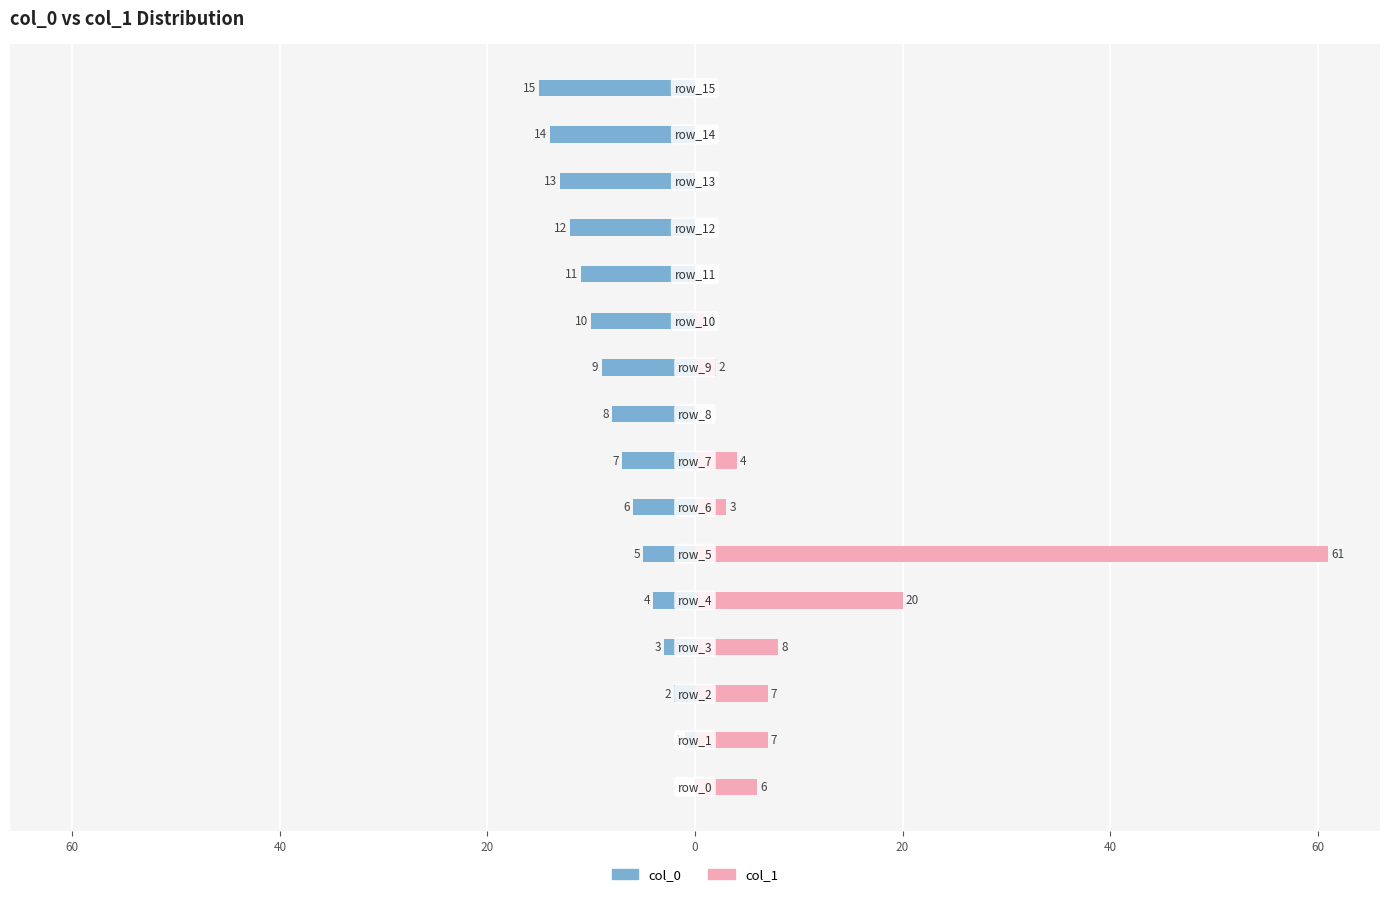

What is the difference between the maximum and second lowest values in the col_0 series?

14